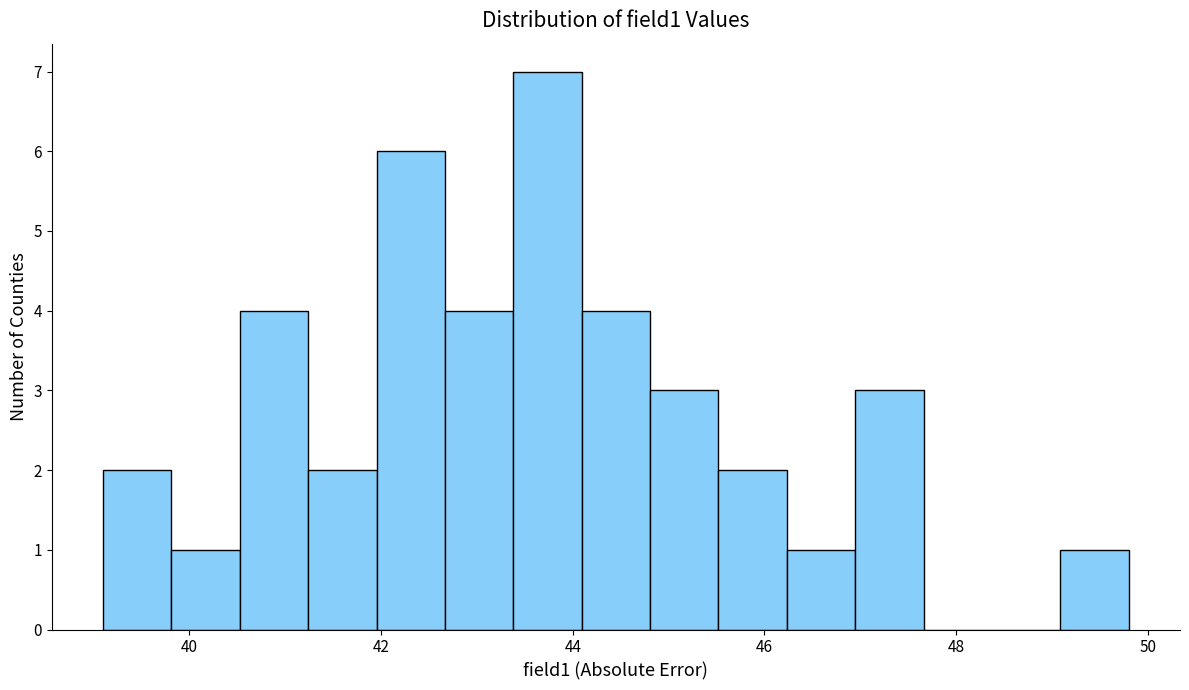

Read against the x-axis, roughly where is the centre of the tallest bar?

43.8